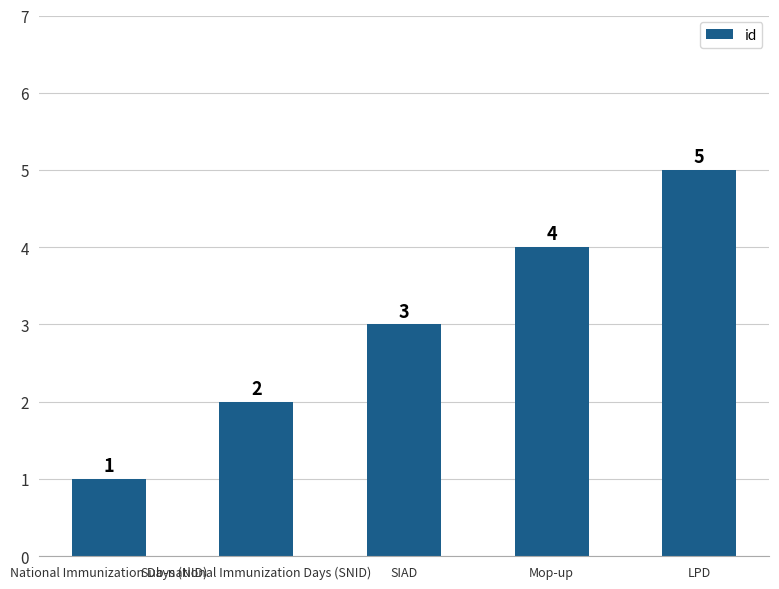

What is the maximum value shown in the chart?

5